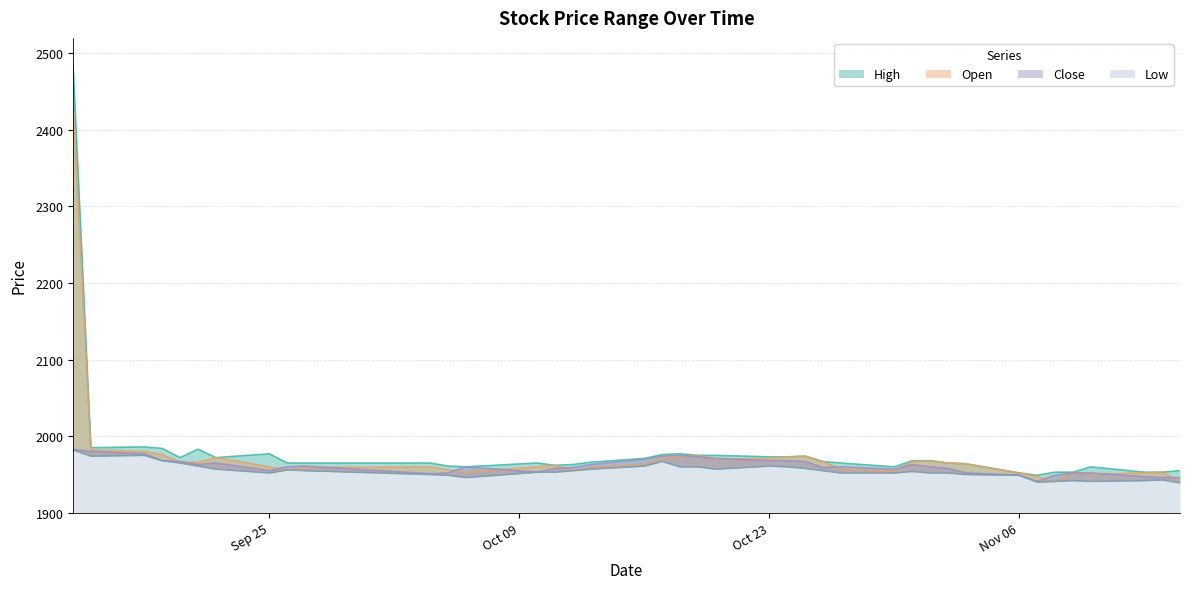

At which category is the sum across all series the highest?

2023-09-14